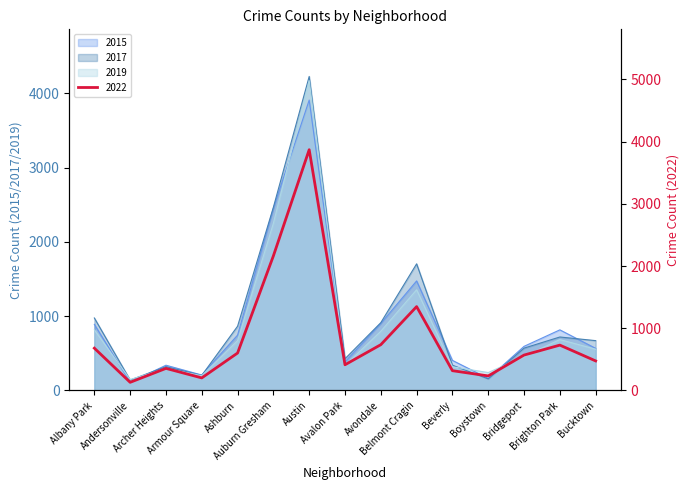

What is the highest value of the 2019 series?

4171